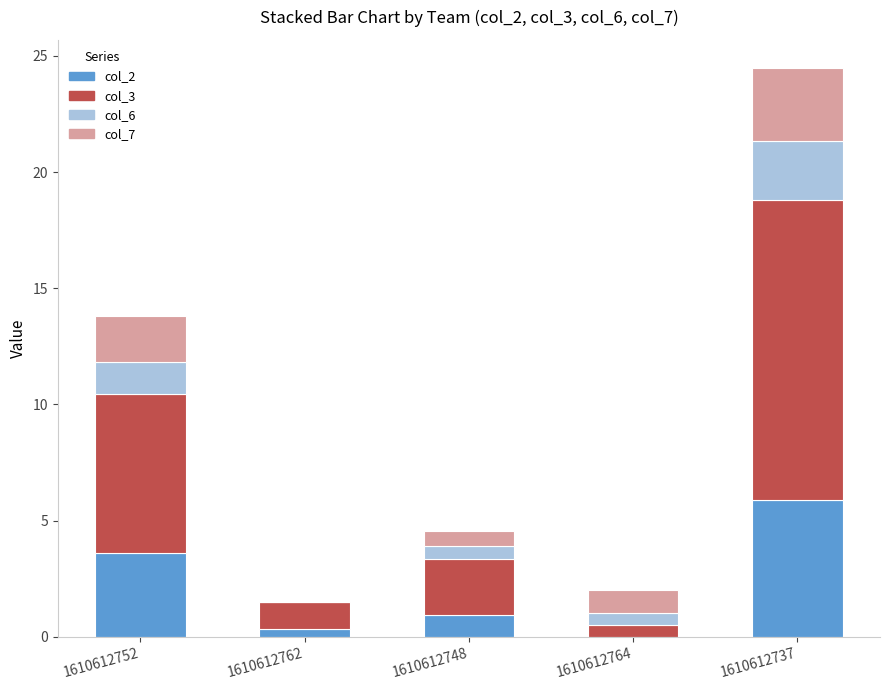

Are the bars grouped side by side (vs. stacked)?

No